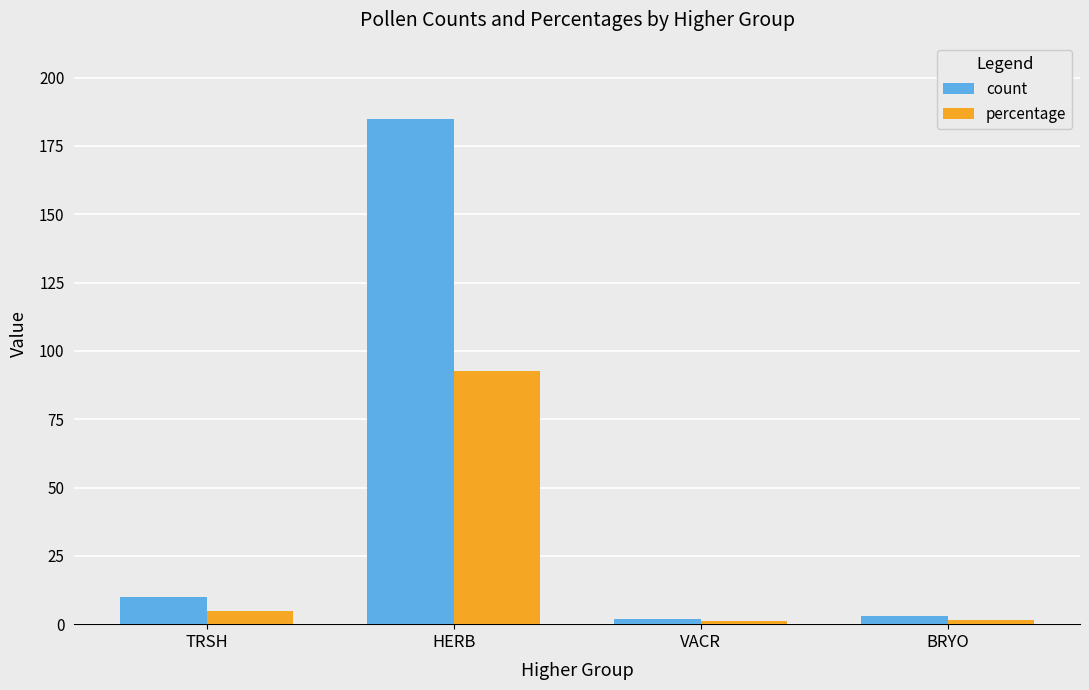

What is the sum of all percentage values?

100.0